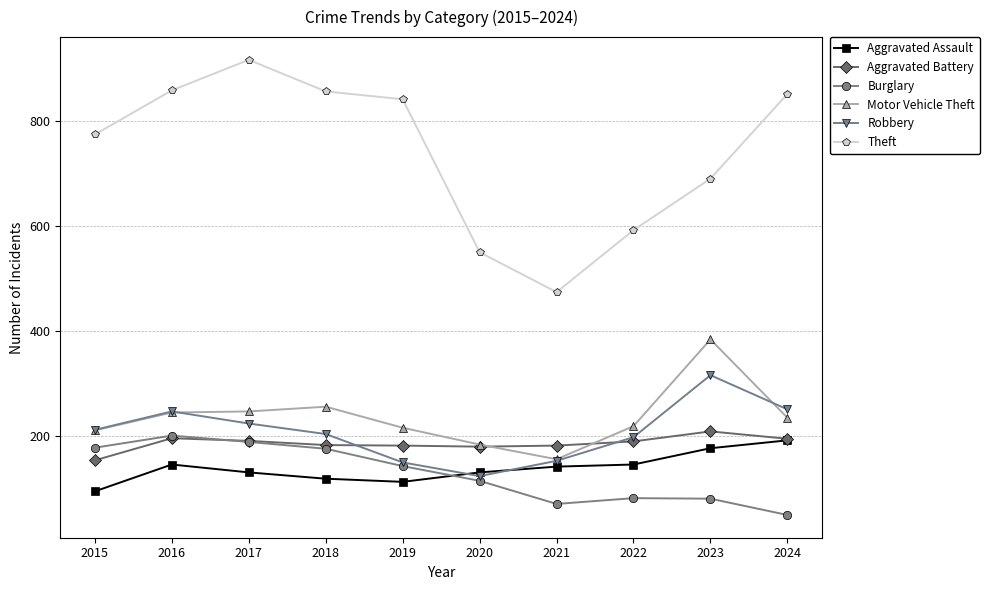

What is the maximum value shown in the chart?

916